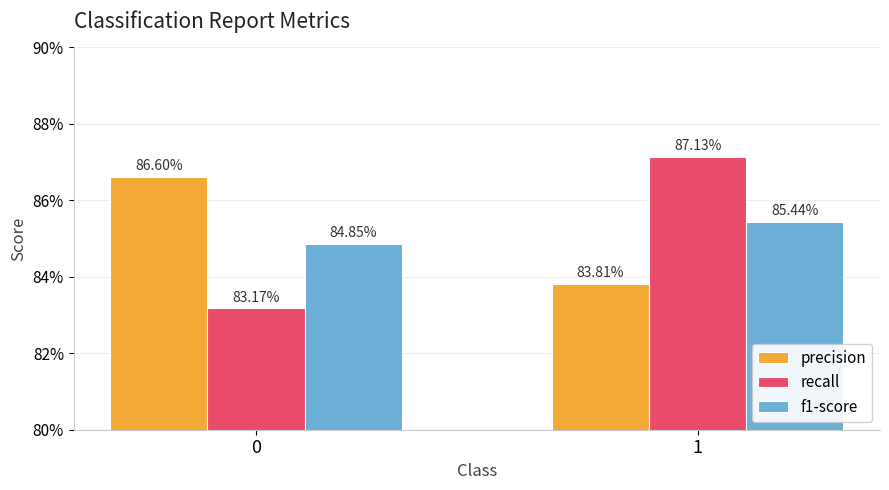

What are all the series names shown in the legend?

precision, recall, f1-score